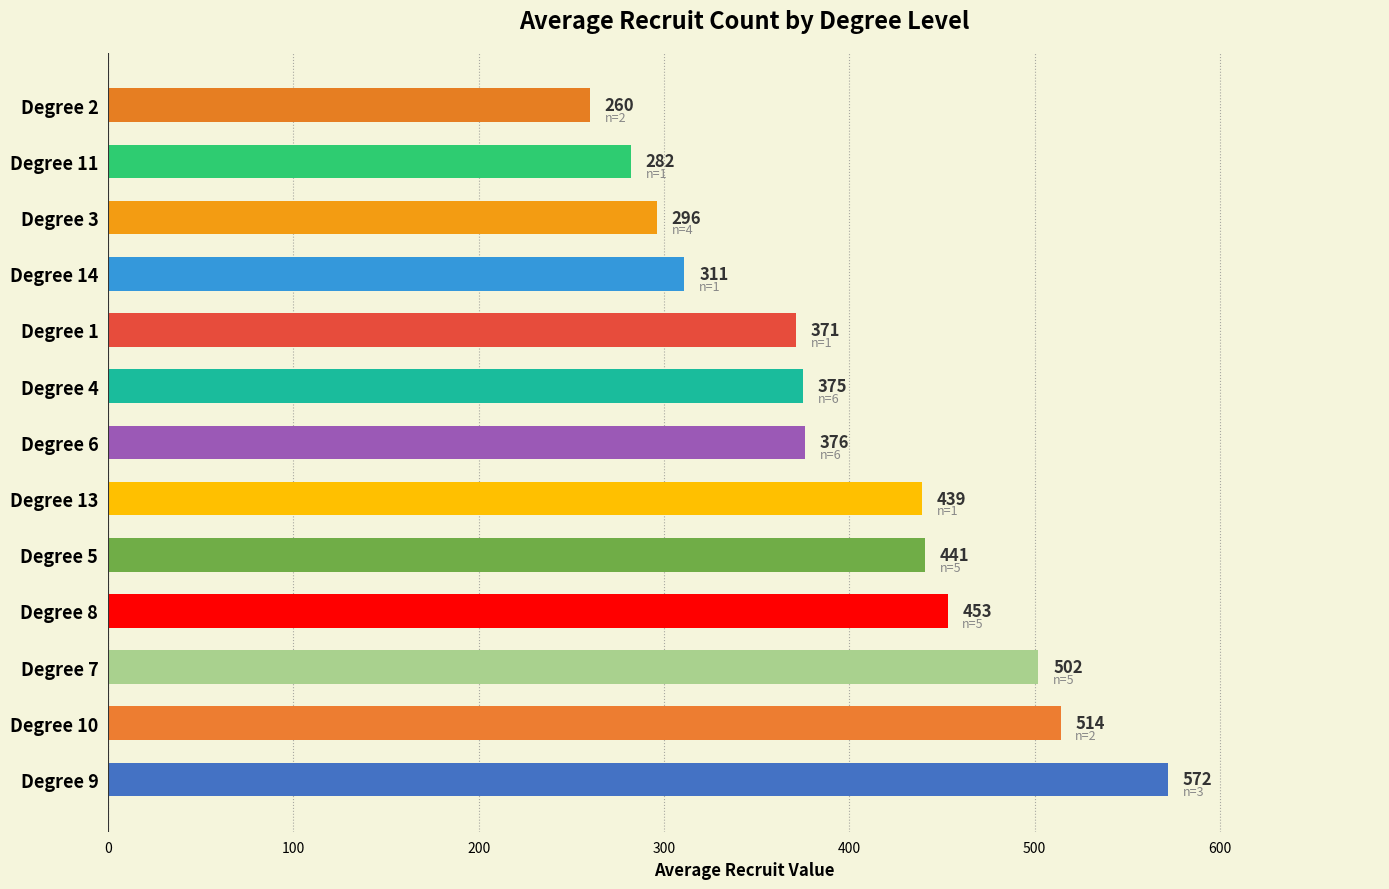

Reading bottom to top, transcribe all the data shown in this chart.

Degree 9=572	Degree 10=514	Degree 7=502	Degree 8=453	Degree 5=441	Degree 13=439	Degree 6=376	Degree 4=375	Degree 1=371	Degree 14=311	Degree 3=296	Degree 11=282	Degree 2=260